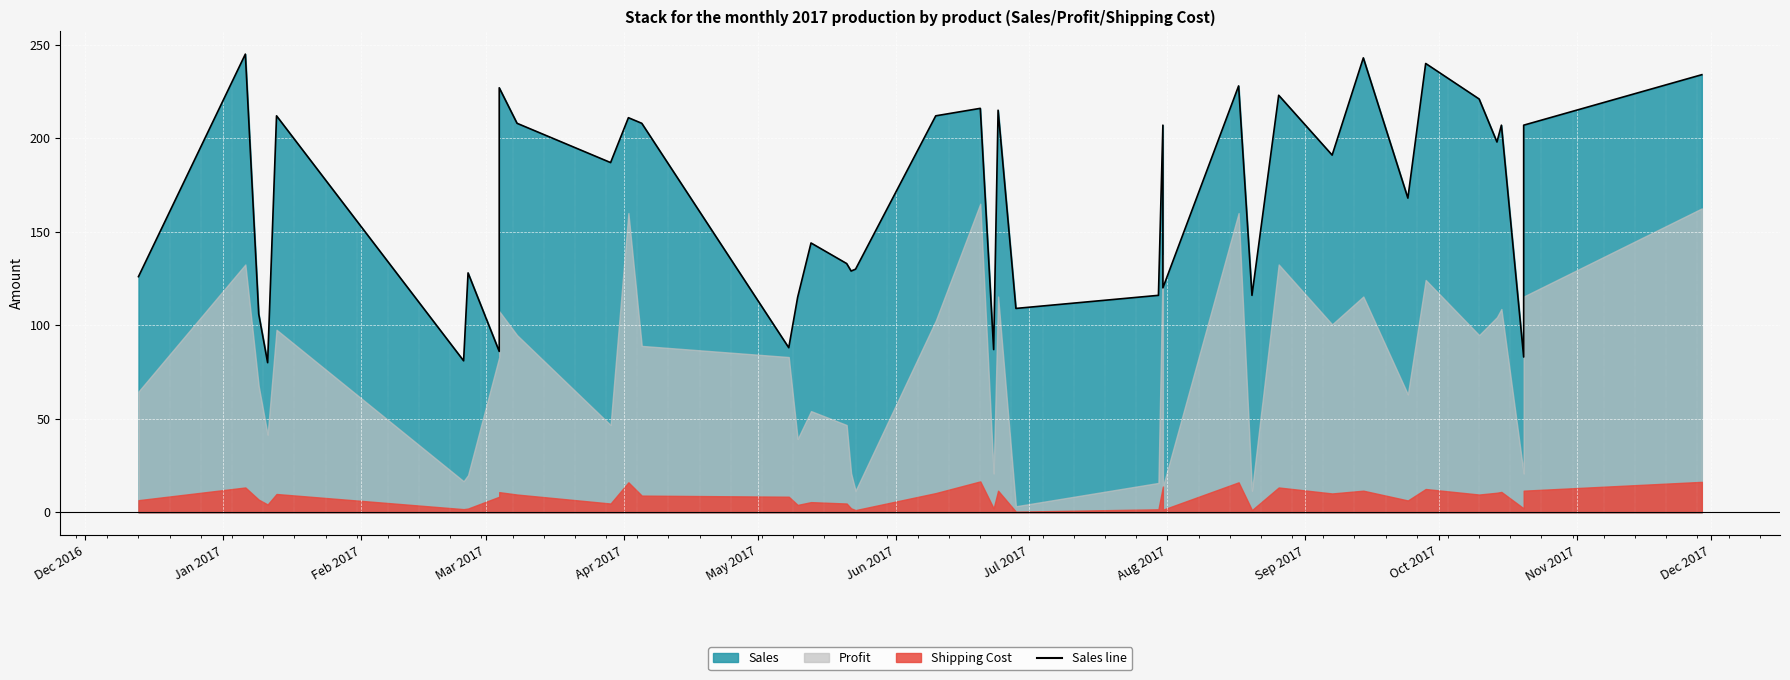

Reading right to left, extract all data points from this chart.

234	207	83	207	198	221	240	168	243	191	223	116	228	120	207	116	109	215	87	216	212	130	129	133	144	115	88	208	211	187	208	227	86	128	81	212	80	106	245	126